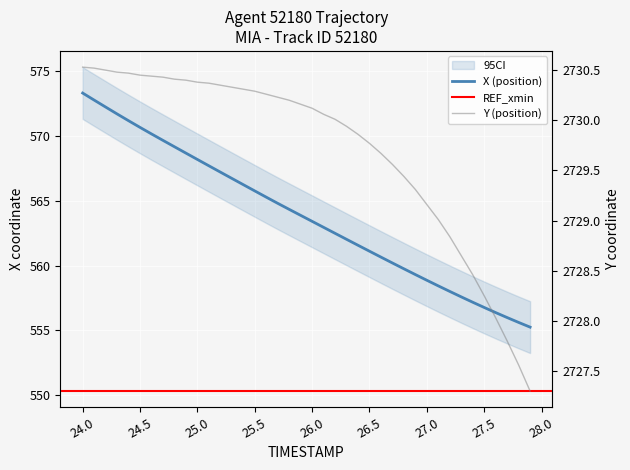

True or false: Y and X cross at least once.

False